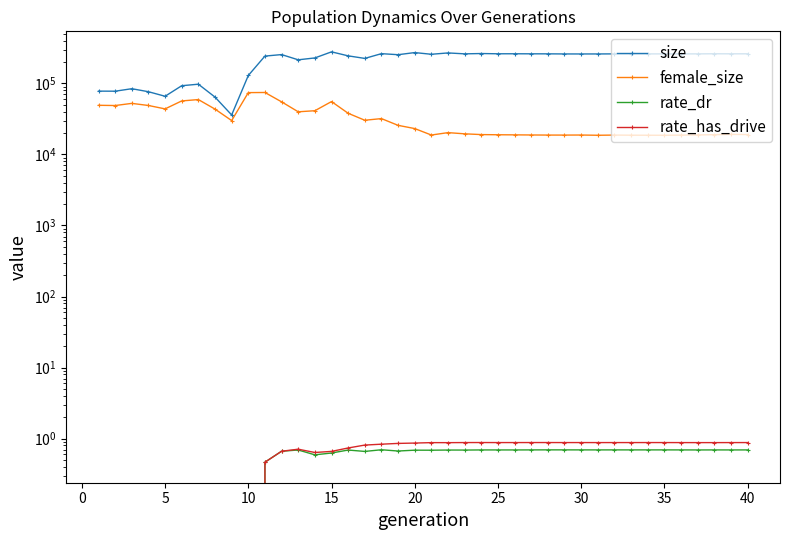

Does the chart have visible grid lines?

No